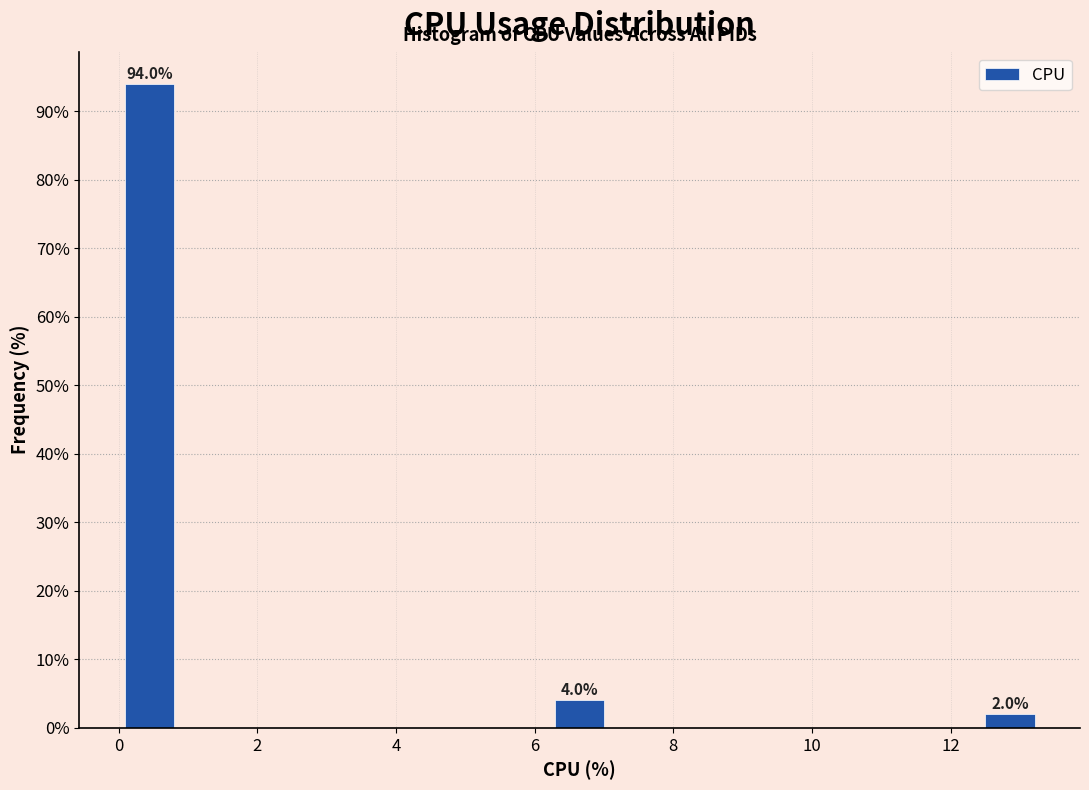

Over which range of the x-axis is the bar tallest?

0.0 to 0.8